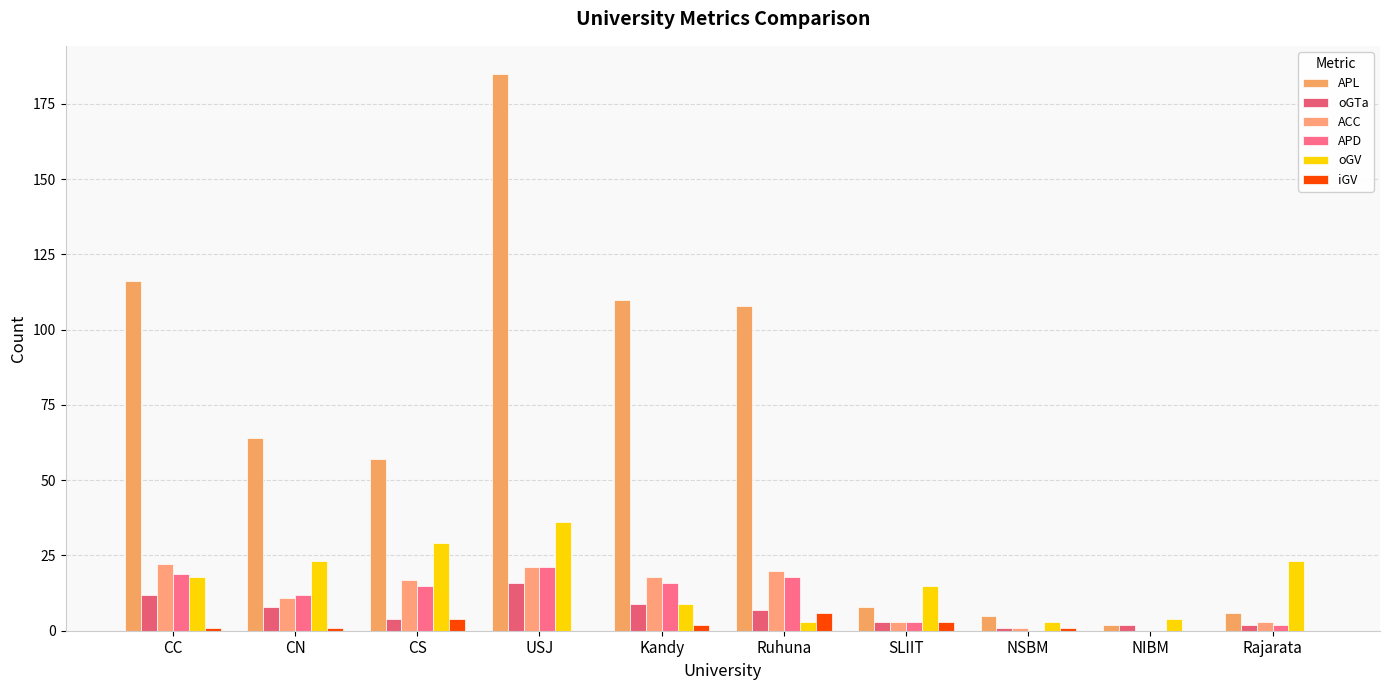

Are the bars grouped side by side (vs. stacked)?

Yes